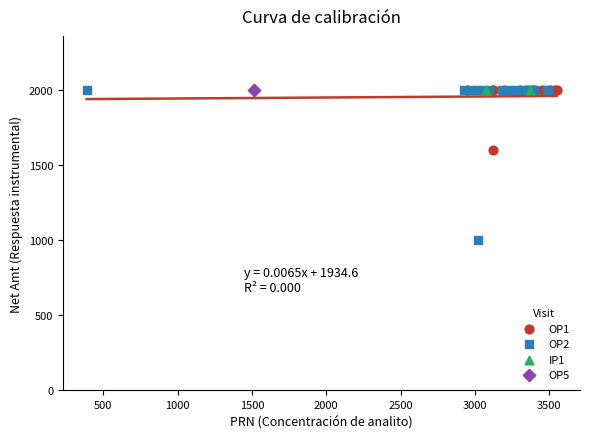

What are all the series names shown in the legend?

OP1, OP2, IP1, OP5